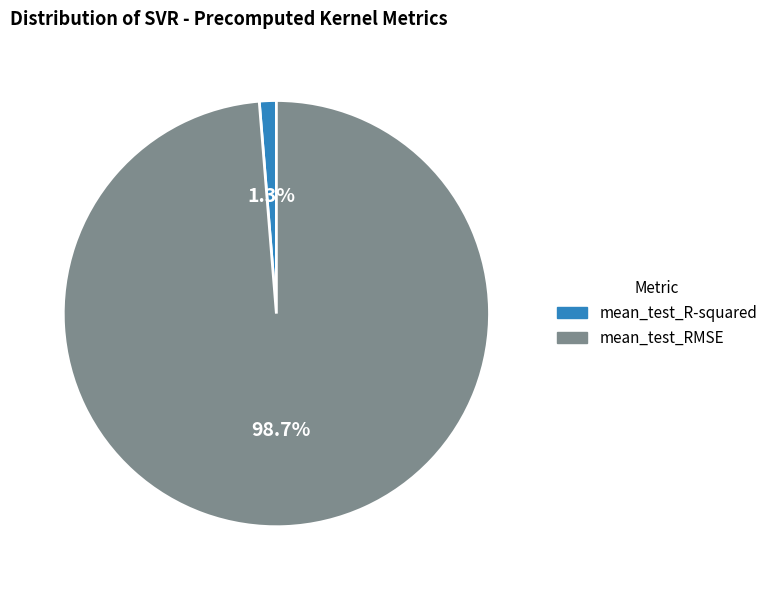

To the nearest percent, what is the difference between the largest and smallest slice percentages?

97%